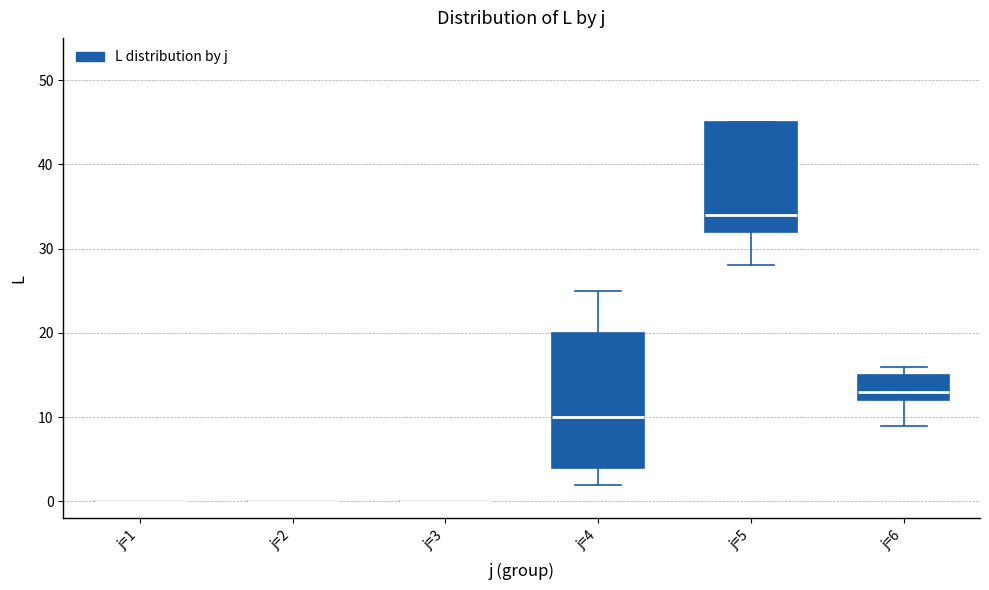

Reading left to right, read every box against the y-axis: the position of its median line, the range the box covers, and the ends of its whiskers. The values are not printed on the chart, so give them approximately, as read against the axis.

j=1: box collapsed to a line at 0, whiskers 0 to 0
j=2: box collapsed to a line at 0, whiskers 0 to 0
j=3: box collapsed to a line at 0, whiskers 0 to 0
j=4: median 10, box 4 to 20, whiskers 2 to 25
j=5: median 34, box 32 to 45, whiskers 28 to 45
j=6: median 13, box 12 to 15, whiskers 9 to 16